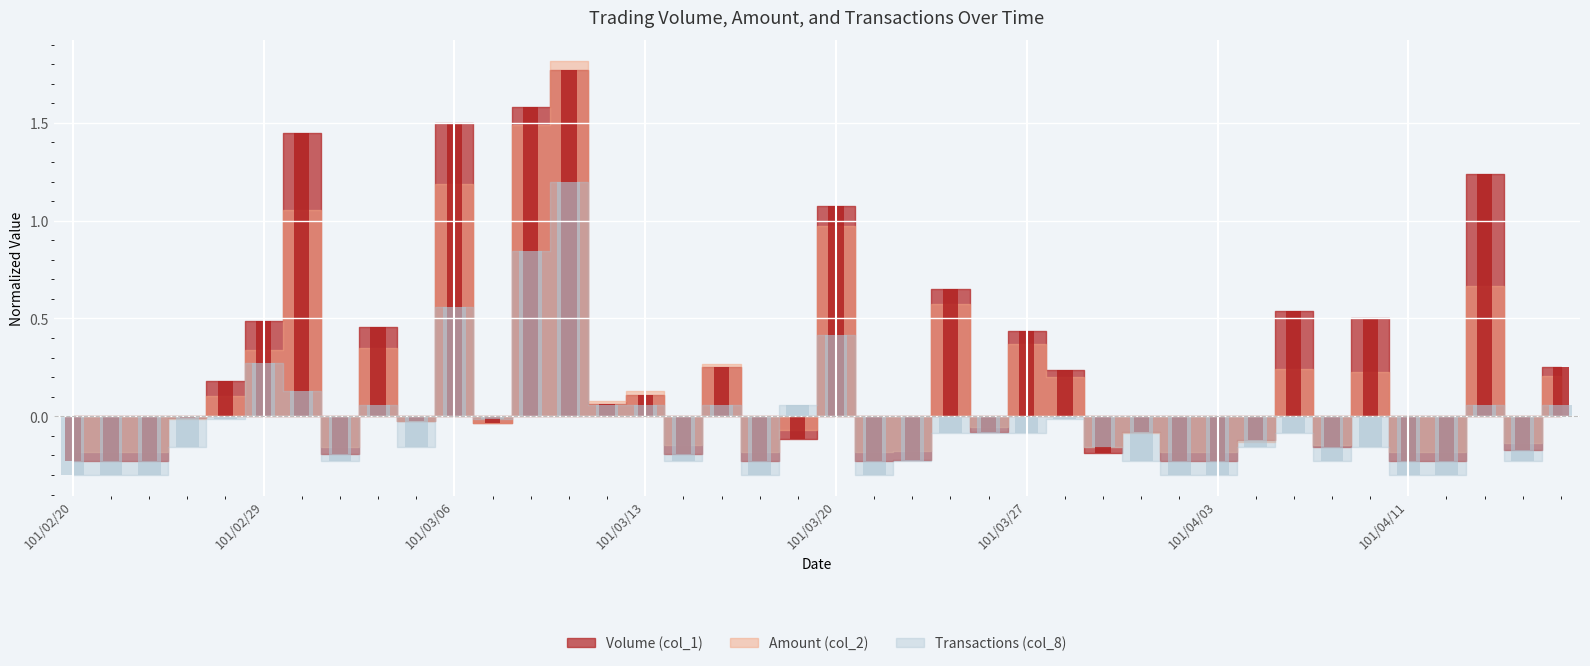

What is the label of the 5th bar from the right?

101/04/11